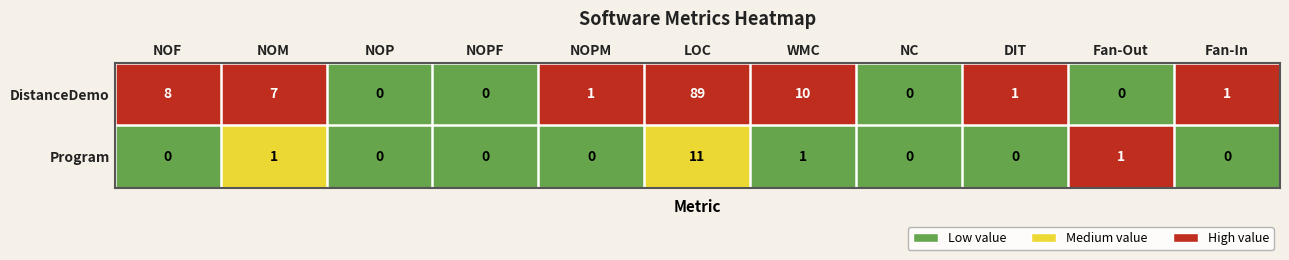

Reading right to left, list all the values displayed in this chart.

DistanceDemo: 1	0	1	0	10	89	1	0	0	7	8
Program: 0	1	0	0	1	11	0	0	0	1	0